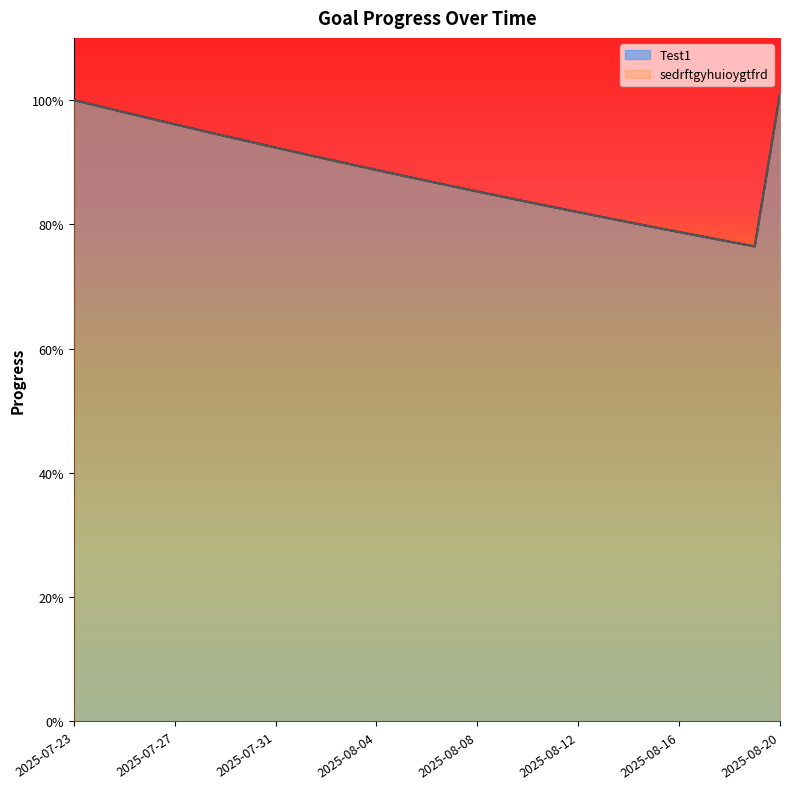

What is the approximate value of sedrftgyhuioygtfrd at 2025-08-16?

0.8